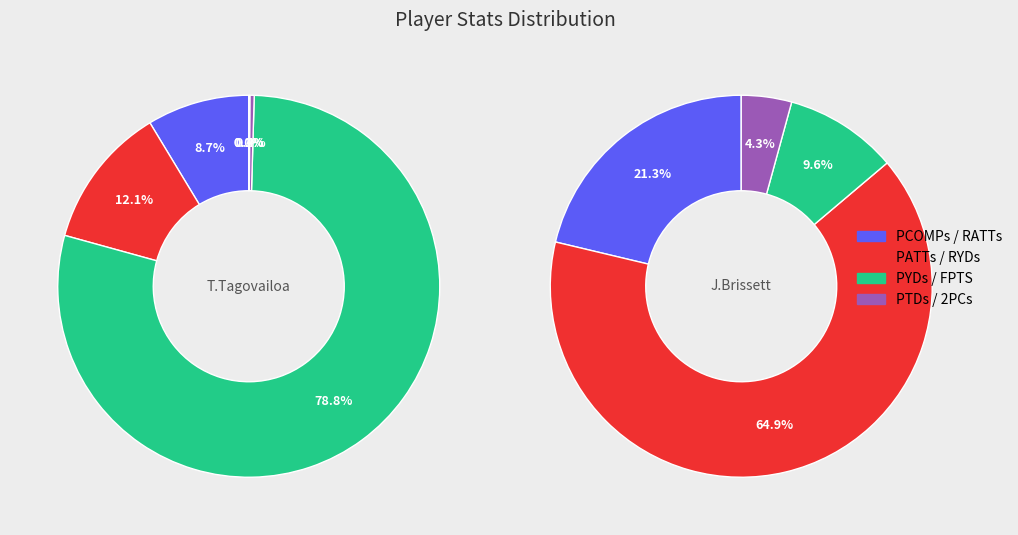

Is it true that PTDs is 7% of the pie?

False